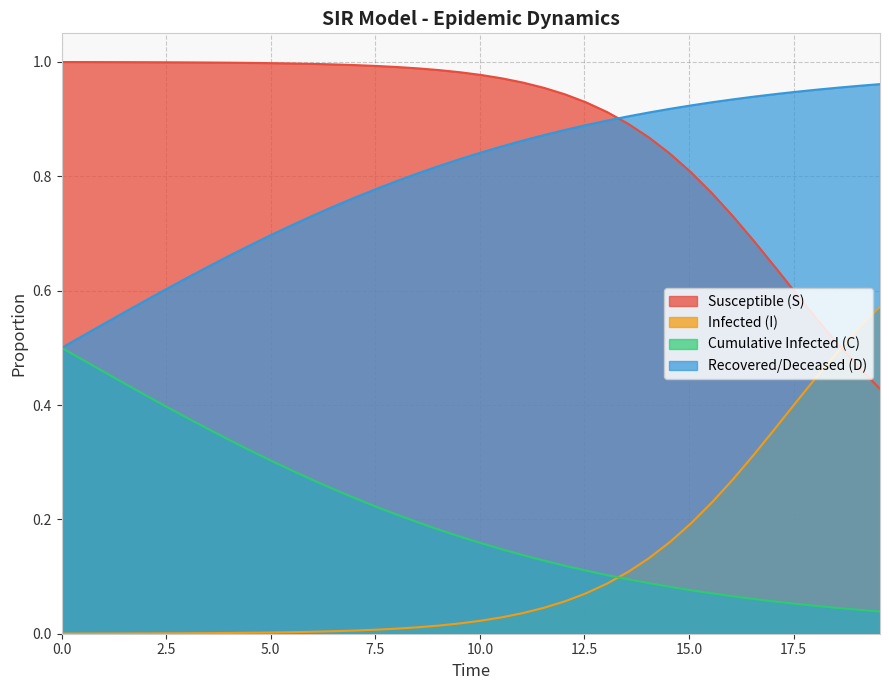

What is the sum of all S values?

4.7